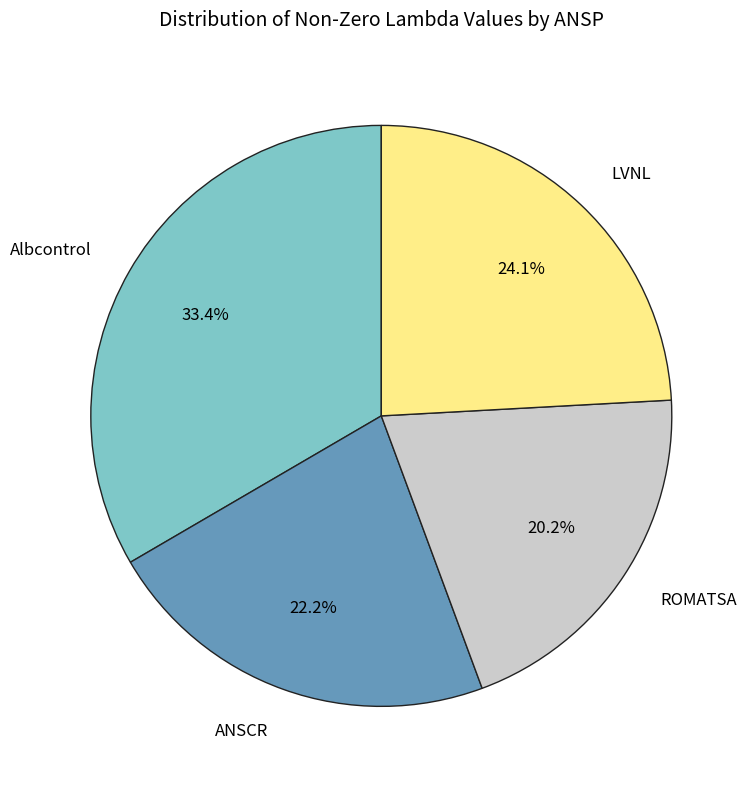

To the nearest percent, what is the combined percentage of ROMATSA and LVNL?

44%